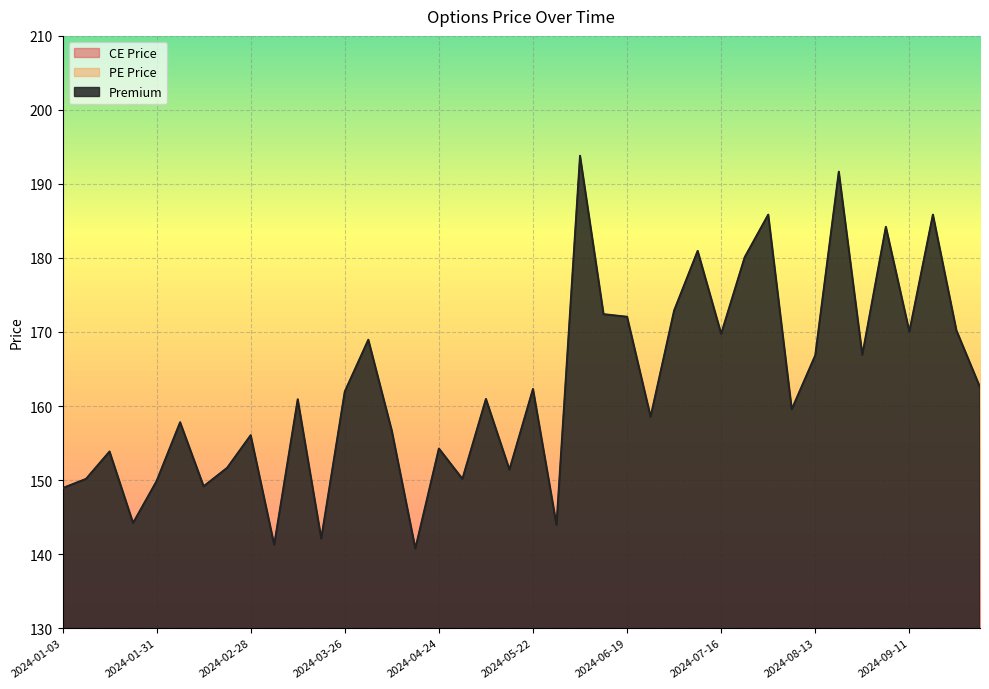

Reading left to right, transcribe all the data shown in this chart.

CE Price: 2024-01-03=72.0	2024-01-10=76.2	2024-01-17=77.8	2024-01-23=73.5	2024-01-31=74.0	2024-02-07=78.2	2024-02-14=73.0	2024-02-21=74.0	2024-02-28=77.8	2024-03-05=72.8	2024-03-13=82.0	2024-03-20=72.9	2024-03-26=82.5	2024-04-03=83.8	2024-04-09=78.8	2024-04-16=71.8	2024-04-24=77.2	2024-04-30=77.0	2024-05-08=80.2	2024-05-15=78.4	2024-05-22=81.8	2024-05-29=72.5	2024-06-05=78.8	2024-06-12=84.0	2024-06-19=88.0	2024-06-26=79.3	2024-07-03=88.4	2024-07-10=90.7	2024-07-16=82.6	2024-07-24=91.8	2024-07-31=96.2	2024-08-07=80.0	2024-08-13=84.2	2024-08-21=98.8	2024-08-28=86.9	2024-09-04=91.0	2024-09-11=82.2	2024-09-18=91.8	2024-09-25=83.4	2024-10-01=81.6
PE Price: 2024-01-03=76.8	2024-01-10=74.0	2024-01-17=76.1	2024-01-23=70.7	2024-01-31=75.8	2024-02-07=79.7	2024-02-14=76.2	2024-02-21=77.7	2024-02-28=78.2	2024-03-05=68.4	2024-03-13=78.9	2024-03-20=69.2	2024-03-26=79.5	2024-04-03=85.2	2024-04-09=77.9	2024-04-16=68.9	2024-04-24=77.0	2024-04-30=73.2	2024-05-08=80.7	2024-05-15=73.0	2024-05-22=80.5	2024-05-29=71.5	2024-06-05=115.0	2024-06-12=88.4	2024-06-19=84.0	2024-06-26=79.2	2024-07-03=84.5	2024-07-10=90.3	2024-07-16=87.2	2024-07-24=88.3	2024-07-31=89.7	2024-08-07=79.5	2024-08-13=82.7	2024-08-21=92.9	2024-08-28=80.0	2024-09-04=93.2	2024-09-11=87.8	2024-09-18=94.0	2024-09-25=86.8	2024-10-01=81.0
Premium: 2024-01-03=148.9	2024-01-10=150.2	2024-01-17=153.8	2024-01-23=144.2	2024-01-31=149.8	2024-02-07=157.8	2024-02-14=149.2	2024-02-21=151.7	2024-02-28=156.1	2024-03-05=141.2	2024-03-13=160.9	2024-03-20=142.1	2024-03-26=161.9	2024-04-03=168.9	2024-04-09=156.7	2024-04-16=140.8	2024-04-24=154.2	2024-04-30=150.2	2024-05-08=160.9	2024-05-15=151.4	2024-05-22=162.3	2024-05-29=143.9	2024-06-05=193.8	2024-06-12=172.4	2024-06-19=172.1	2024-06-26=158.6	2024-07-03=172.9	2024-07-10=180.9	2024-07-16=169.8	2024-07-24=180.1	2024-07-31=185.8	2024-08-07=159.6	2024-08-13=166.8	2024-08-21=191.7	2024-08-28=166.9	2024-09-04=184.2	2024-09-11=170.1	2024-09-18=185.8	2024-09-25=170.2	2024-10-01=162.6